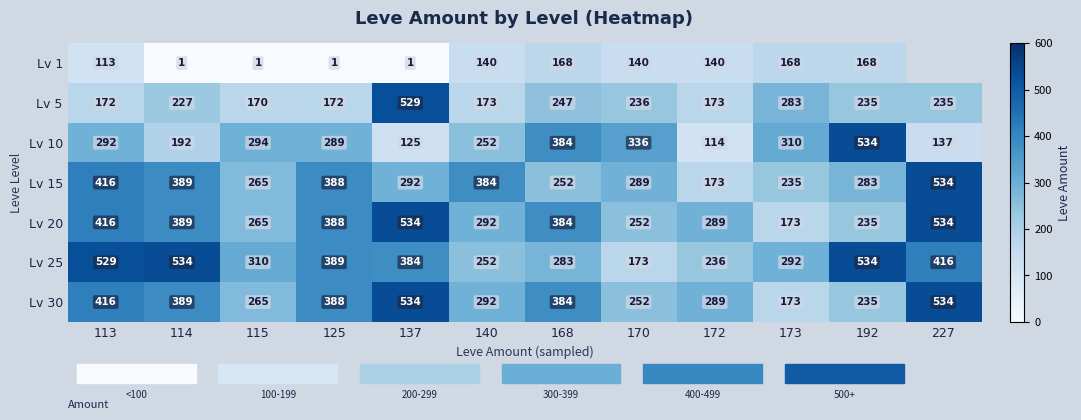

What is the total value across all series at 113?

2354